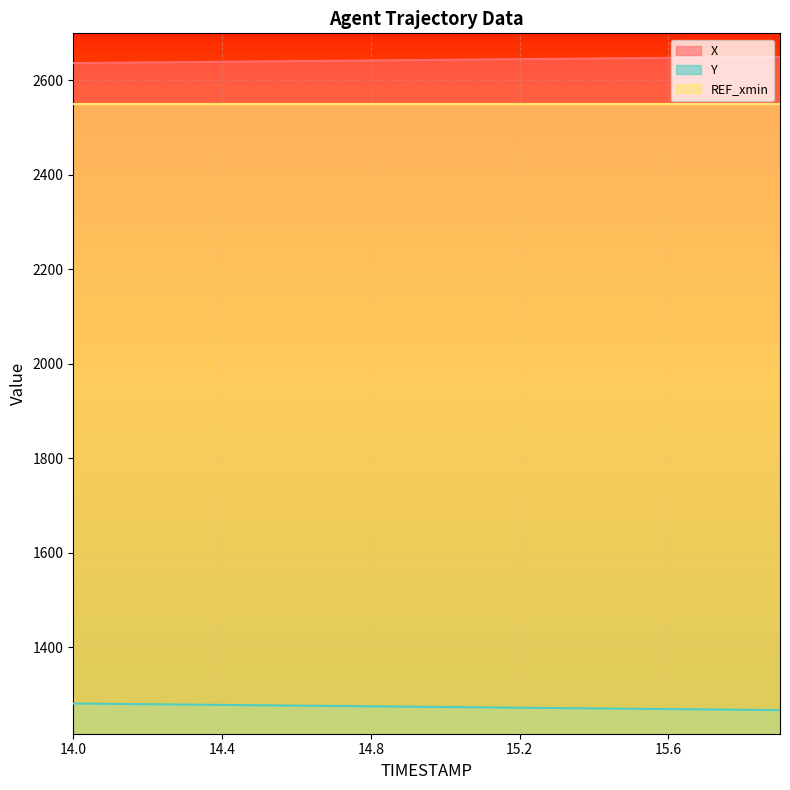

True or false: X and Y cross at least once.

False